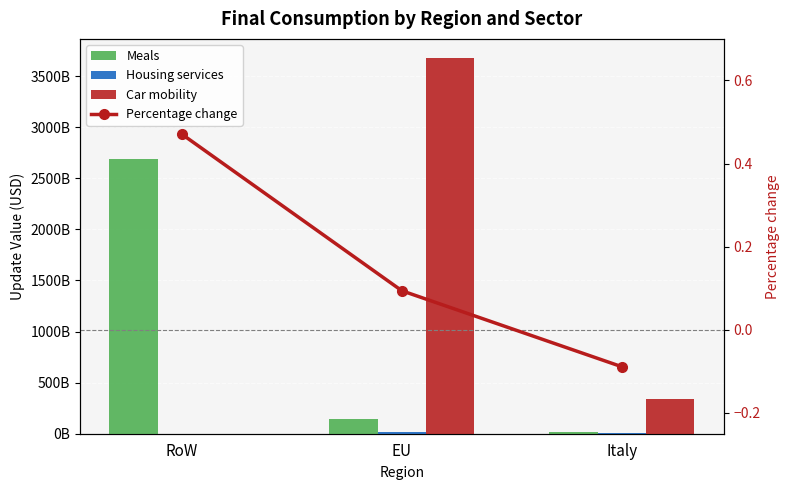

What is the label of the 2nd bar from the right?

EU